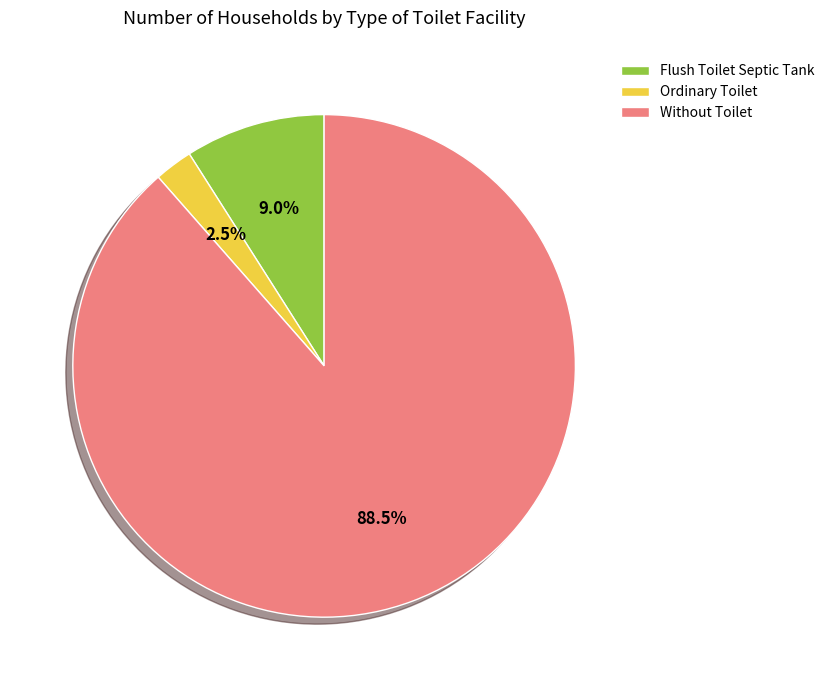

Which slice is the smallest?

Ordinary Toilet